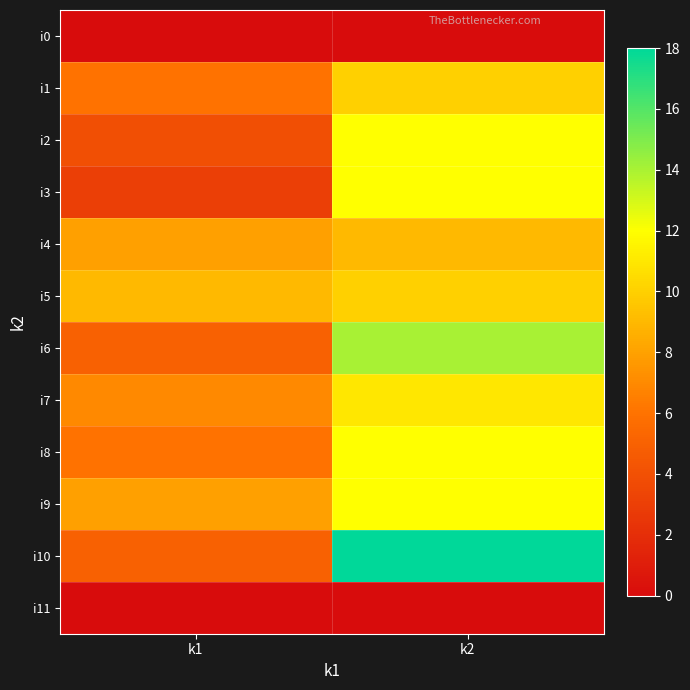

How many data points does each series have?

2